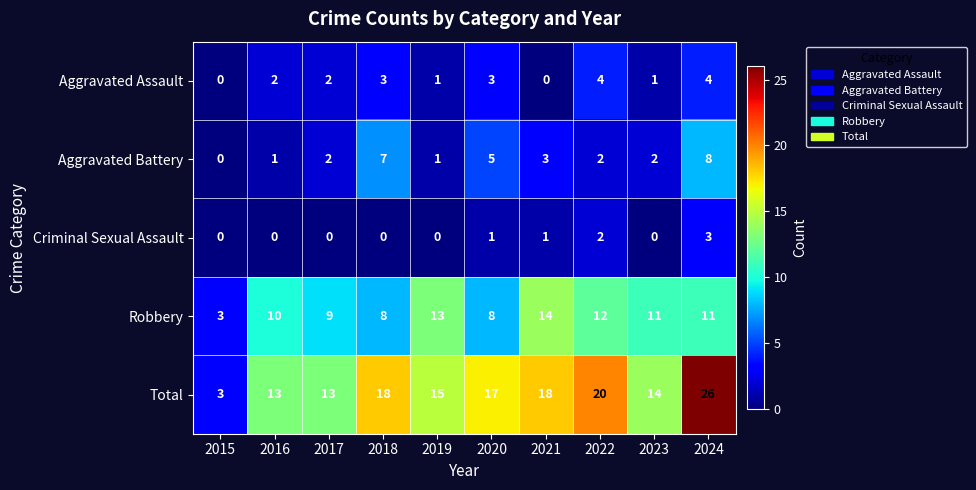

Which series has the largest total across all categories?

Total